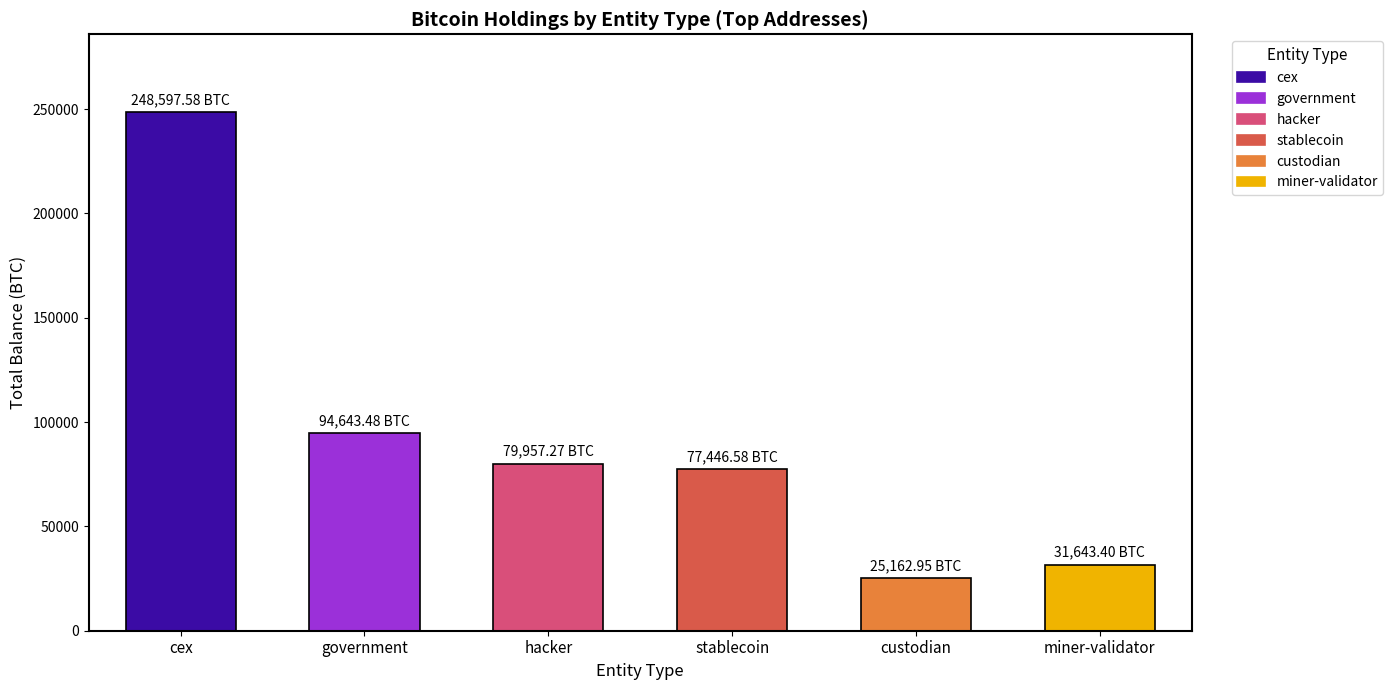

What is the label of the 1st bar from the left?

cex